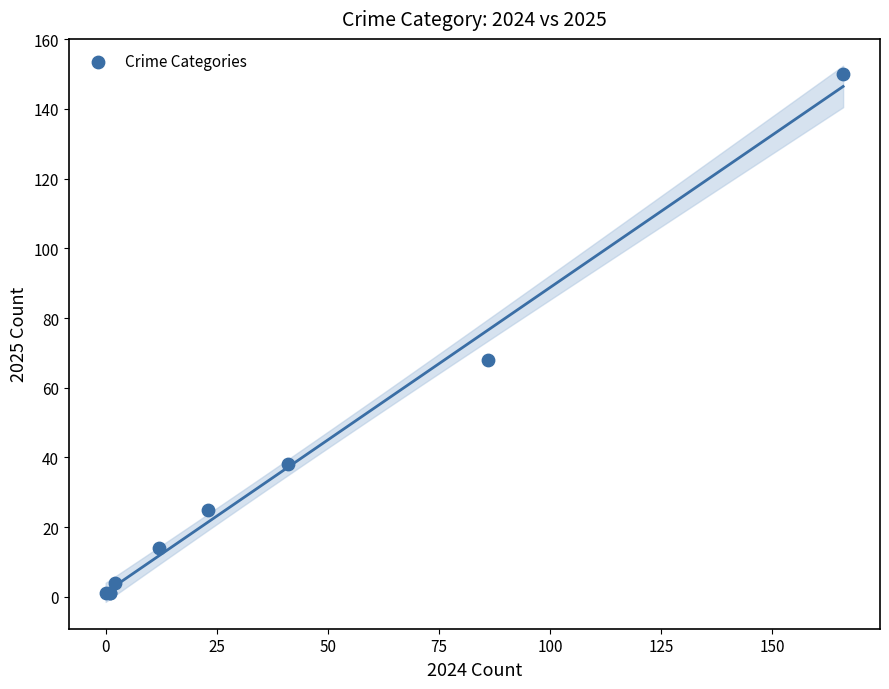

What Y value in the scatter plot is closest to 75?

68